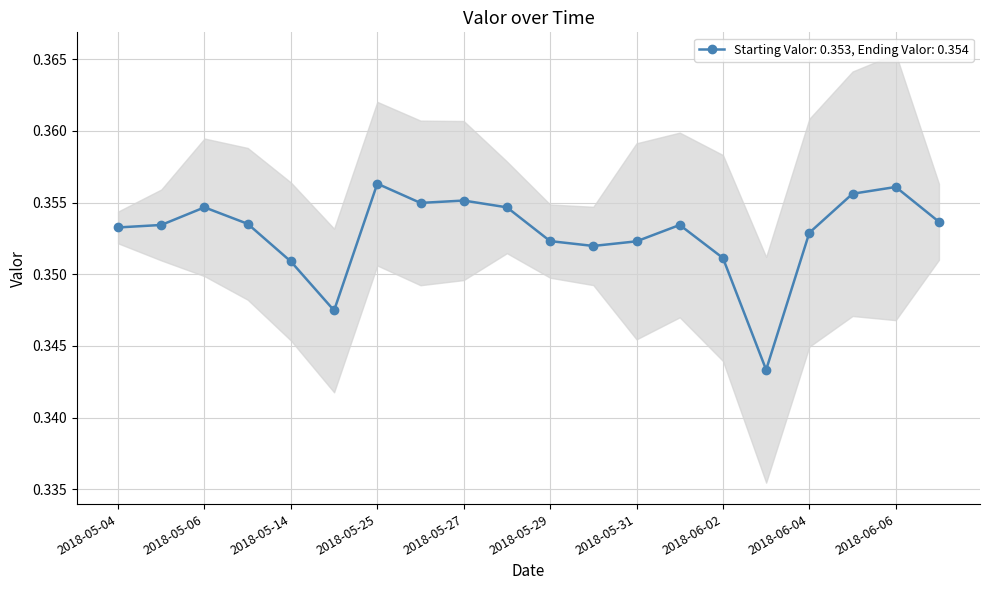

How many interior local peaks (higher than both neighbors) does the data have?

5